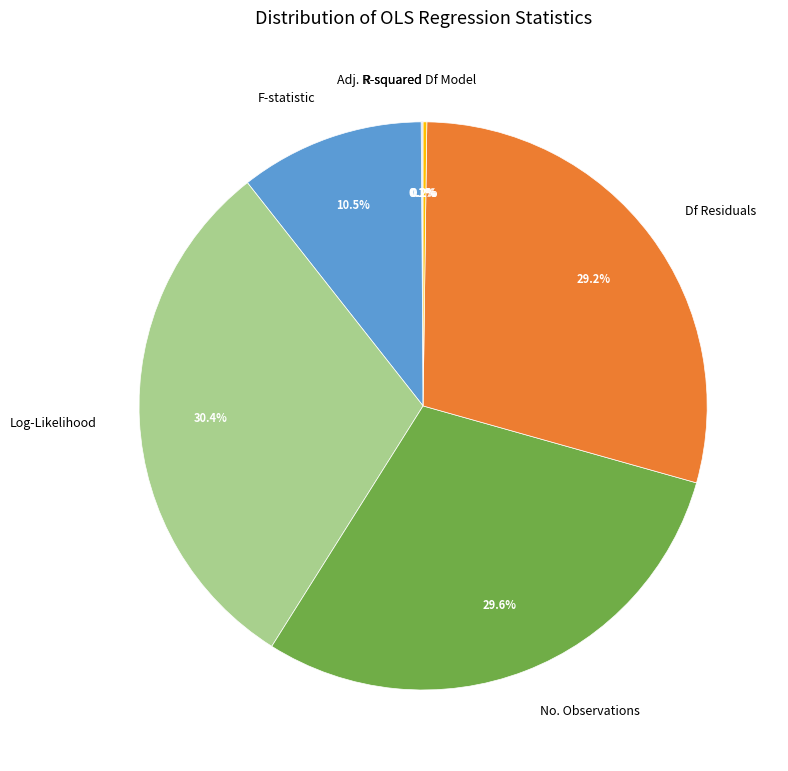

Is there any slice that represents more than half of the pie?

No